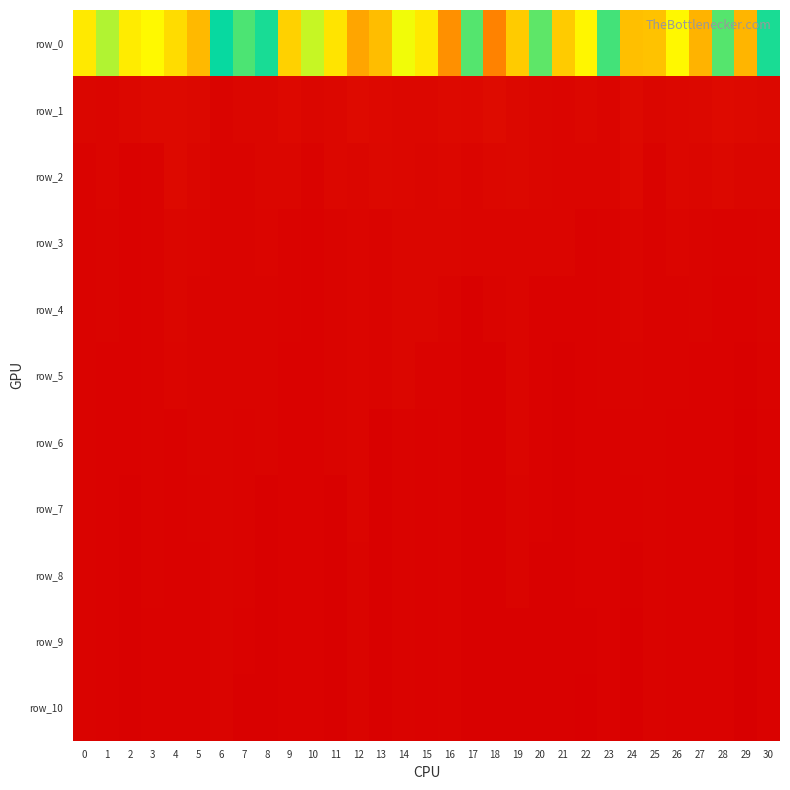

Reading right to left, list all the values displayed in this chart.

row_0: 752559789.8	420011448.8	707912568.4	1128617299.5	979128840.7	450923009.9	444478192.3	722524089.3	560645523.9	1076788497.1	702112570.8	1076333463.5	311240472.3	836201501.1	341602595.5	1011158743.9	589725801.5	1105351271.1	1158815517.6	523488939.9	923234853.0	1063344872.4	791155661.9	714441417.1	766925099.2	1114561066.0	507298176.7	567979365.7	540966991.5	905705777.7	534120066.4
row_1: 22191524.2	27355075.7	28684448.5	22375750.6	20066982.2	18685613.3	27008999.9	17236059.7	21072795.3	16406018.9	17575045.3	22414698.8	31589820.4	24716284.5	26961844.5	20589985.3	21353202.4	25053762.2	30631030.9	20614376.8	18568571.6	25786011.5	17734683.7	17444956.7	13791576.1	22137191.0	27797561.2	28010642.7	21026453.4	15297225.2	17759057.9
row_2: 17854314.4	18176026.7	22238485.9	19262761.4	20066982.2	12600885.7	25810341.1	17236059.7	16914303.0	15364291.6	17575045.3	22414698.8	20758168.9	15157179.0	21653400.2	18836415.9	21353202.4	22872170.2	18669849.8	20614376.8	12111131.1	17323973.9	17734683.7	14697739.6	13791576.1	17341285.7	27797561.2	10575748.2	8743092.0	15297225.2	12640770.8
row_3: 14152978.9	11388259.9	11764946.8	14086275.7	15721612.0	12600885.7	16234335.1	11898013.7	8599305.0	15364291.6	15641142.3	15642545.5	15175763.1	15157179.0	18471918.4	17603514.9	17825141.1	13684235.1	16353674.2	14995853.6	9962613.8	11356485.1	16065497.5	14697739.6	13791576.1	17124899.1	17583336.2	10575748.2	8743092.0	13838715.4	12640770.8
row_4: 12800222.5	9331520.6	9562372.3	14086275.7	12062889.2	12385214.7	16234335.1	11898013.7	8599305.0	10161449.3	10089116.4	15642545.5	13704798.9	8106303.7	13149334.5	17603514.9	17684373.6	13684235.1	16353674.2	13945370.6	9962613.8	11356485.1	14630246.9	14697739.6	13791576.1	12950187.0	17583336.2	10575748.2	8743092.0	13838715.4	11592291.9
row_5: 11783994.4	7274100.9	9562372.3	9924814.5	12062889.2	12385214.7	14036412.9	11898013.7	8599305.0	7713643.9	10089116.4	15642545.5	8005275.2	8106303.7	11971044.9	12059731.5	17684373.6	13319184.5	16353674.2	13945370.6	9962613.8	9910022.3	14630246.9	13925397.4	13791576.1	12950187.0	17035114.9	10575748.2	8743092.0	9770156.1	11592291.9
row_6: 10402277.2	4292111.0	9562372.3	9924814.5	10238968.1	12385214.7	11128853.3	8863100.9	8599305.0	7713643.9	8503828.4	15541384.7	8005275.2	8106303.7	11971044.9	8285997.5	11564502.6	8109769.2	16353674.2	12780623.1	9962613.8	9910022.3	14630246.9	10806112.0	12904623.3	12950187.0	9288058.6	10575748.2	8743092.0	8774531.8	11592291.9
row_7: 9669004.5	3606299.9	8852169.1	9924814.5	10238968.1	12385214.7	9167955.0	8863100.9	8599305.0	7713643.9	8503828.4	14065248.1	8005275.2	8106303.7	11971044.9	8285997.5	11564502.6	8109769.2	15824795.5	6981959.3	9962613.8	9910022.3	7526711.2	10806112.0	12904623.3	10527628.1	9288058.6	10575748.2	7431597.9	8774531.8	11592291.9
row_8: 9436840.0	2593960.2	8852169.1	9012514.2	10238968.1	12385214.7	7799686.9	8863100.9	8599305.0	7713643.9	8077737.1	13282006.9	8005275.2	8106303.7	11971044.9	8285997.5	11564502.6	8109769.2	14685292.9	6981959.3	9962613.8	9910022.3	7526711.2	10806112.0	12904623.3	9204435.1	9288058.6	10575748.2	7431597.9	8774531.8	11592291.9
row_9: 8941464.9	1799841.4	8852169.1	9012514.2	8844168.8	12385214.7	5149283.4	8863100.9	8215178.8	7713643.9	8077737.1	7804169.0	8005275.2	8106303.7	11971044.9	8285997.5	11564502.6	8109769.2	14685292.9	6981959.3	9962613.8	9910022.3	7526711.2	8628529.0	12904623.3	9204435.1	9288058.6	8593366.9	7431597.9	8774531.8	11592291.9
row_10: 8758854.2	1468273.3	8852169.1	9012514.2	8844168.8	12385214.7	5149283.4	8863100.9	5973745.4	7713643.9	8077737.1	6850552.5	8005275.2	8106303.7	11971044.9	8285997.5	11564502.6	8109769.2	14685292.9	6909813.0	9962613.8	9910022.3	7526711.2	8058004.1	12904623.3	8681501.2	9288058.6	8593366.9	7431597.9	8774531.8	10806191.6